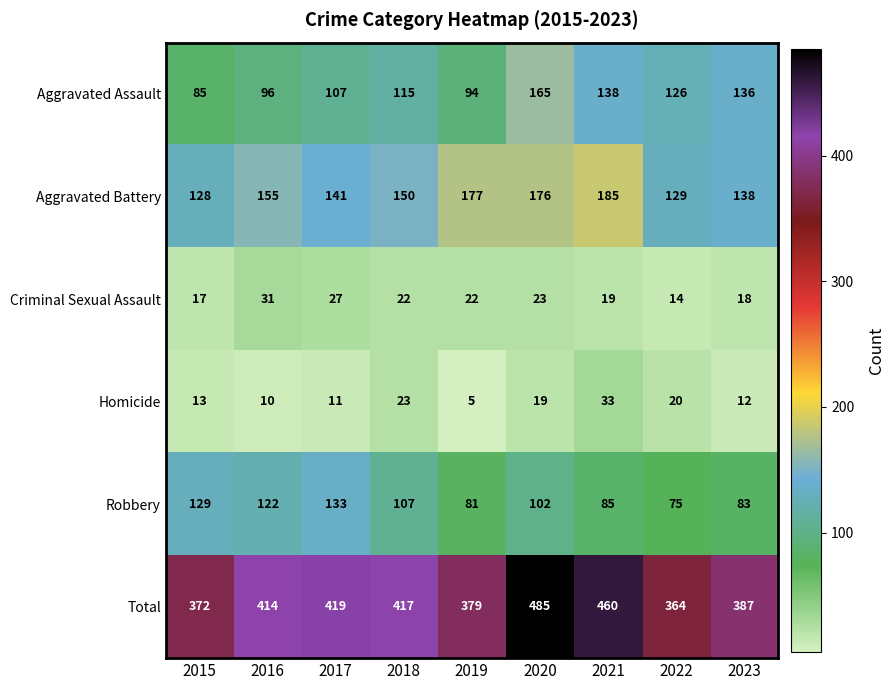

At which category is the sum across all series the highest?

2020